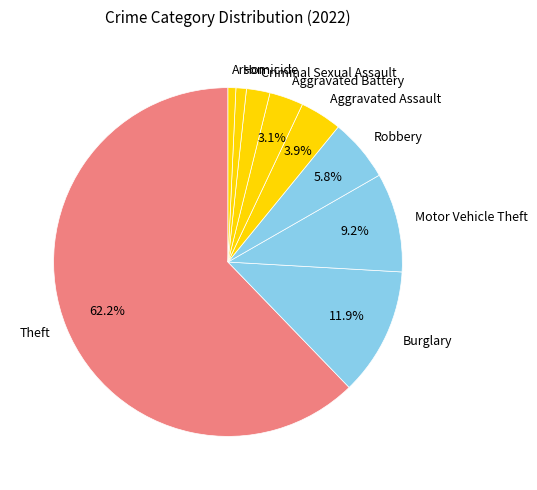

To the nearest percent, what portion does Homicide represent?

1%